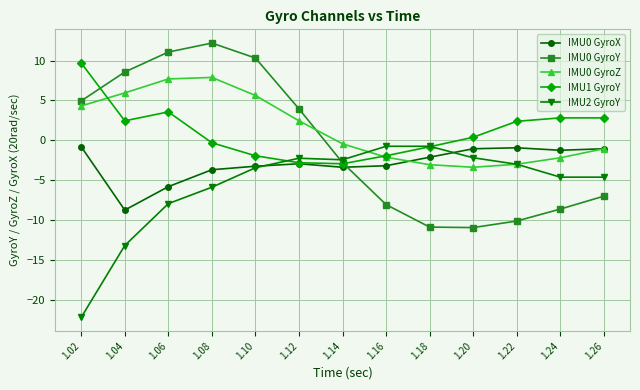

True or false: IMU0 GyroX and IMU2 GyroY cross at least once.

True